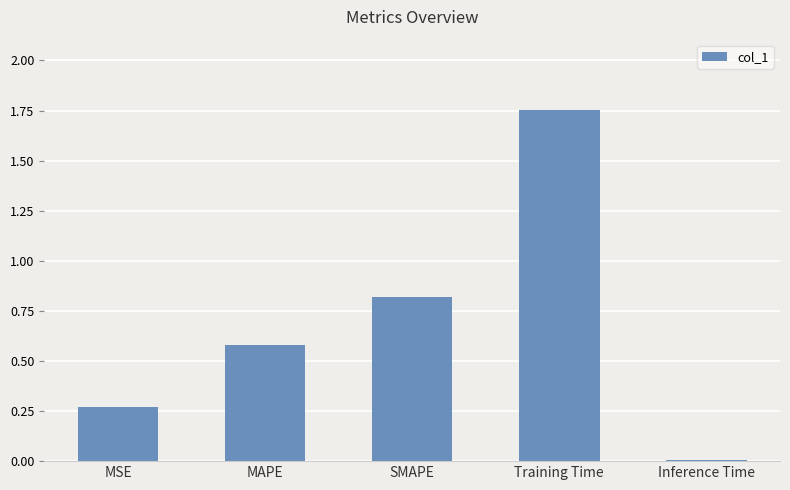

What is the change in value from MSE to MAPE?

+0.3